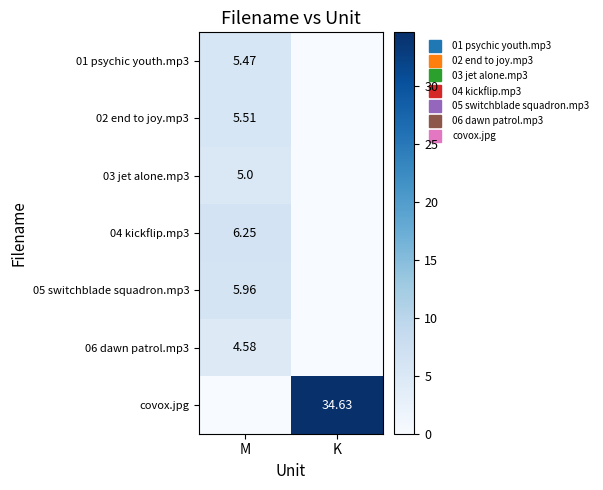

How many values in the 05 switchblade squadron.mp3 series are below 5?

1